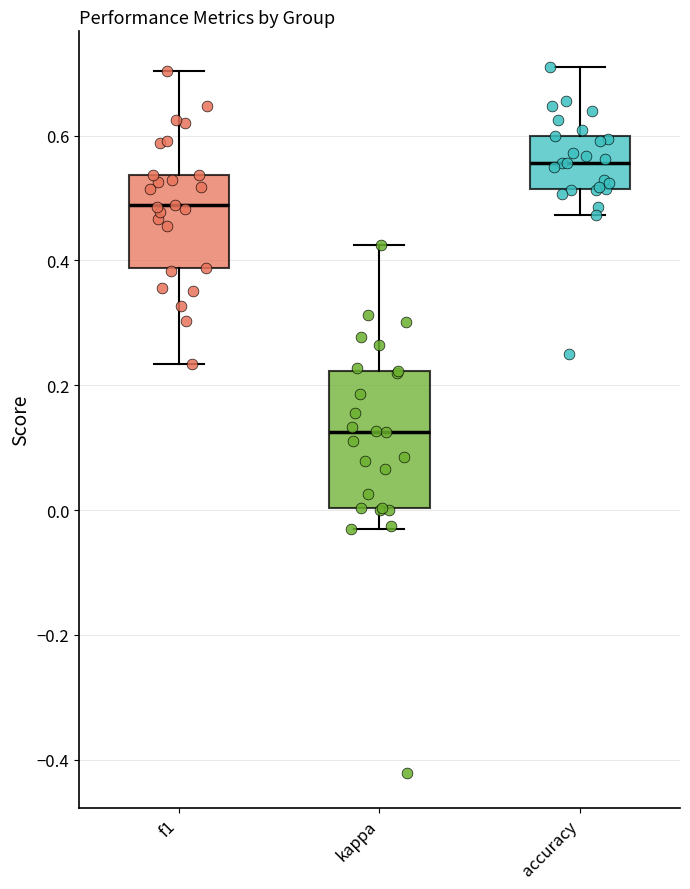

Reading left to right, read every box against the y-axis: the position of its median line, the range the box covers, and the ends of its whiskers. The values are not printed on the chart, so give them approximately, as read against the axis.

f1: median 0.48, box 0.38 to 0.54, whiskers 0.24 to 0.70
kappa: median 0.12, box 0.00 to 0.22, whiskers -0.04 to 0.42
accuracy: median 0.56, box 0.52 to 0.60, whiskers 0.48 to 0.72